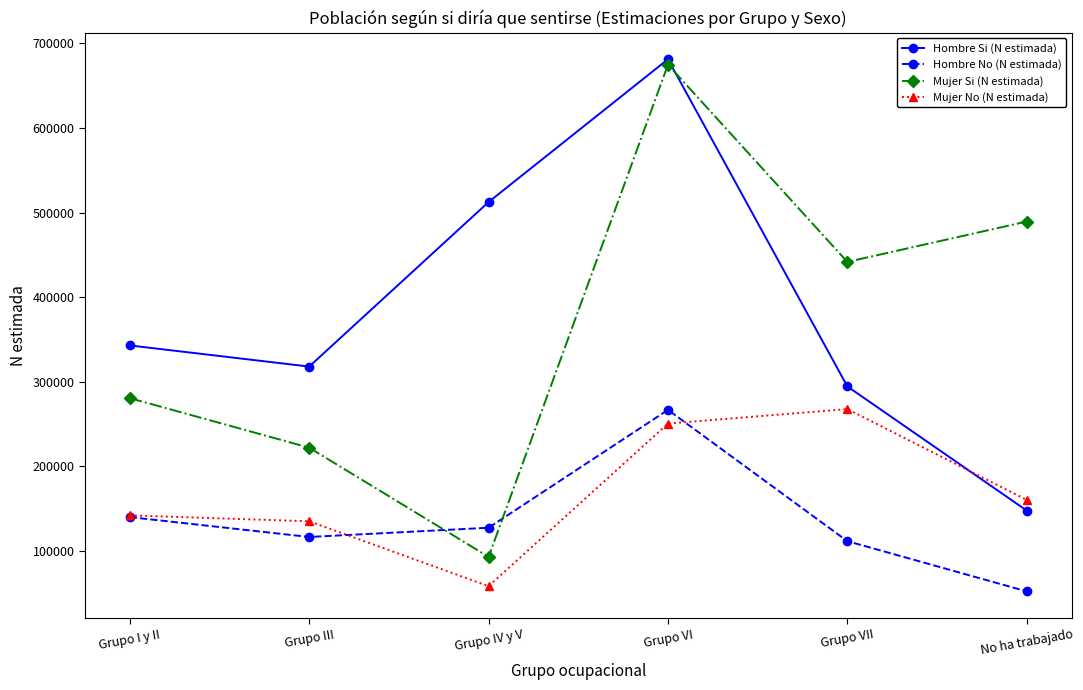

Where is Mujer No (N estimada) nearest to the value 162874?

No ha trabajado